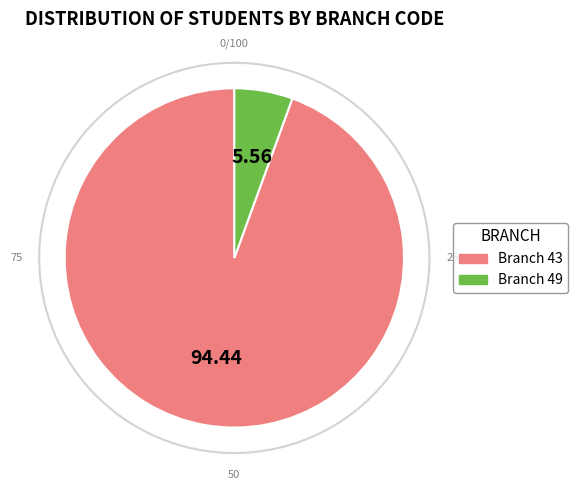

What is the ratio of the value at Branch 43 to the value at Branch 49?

17.0